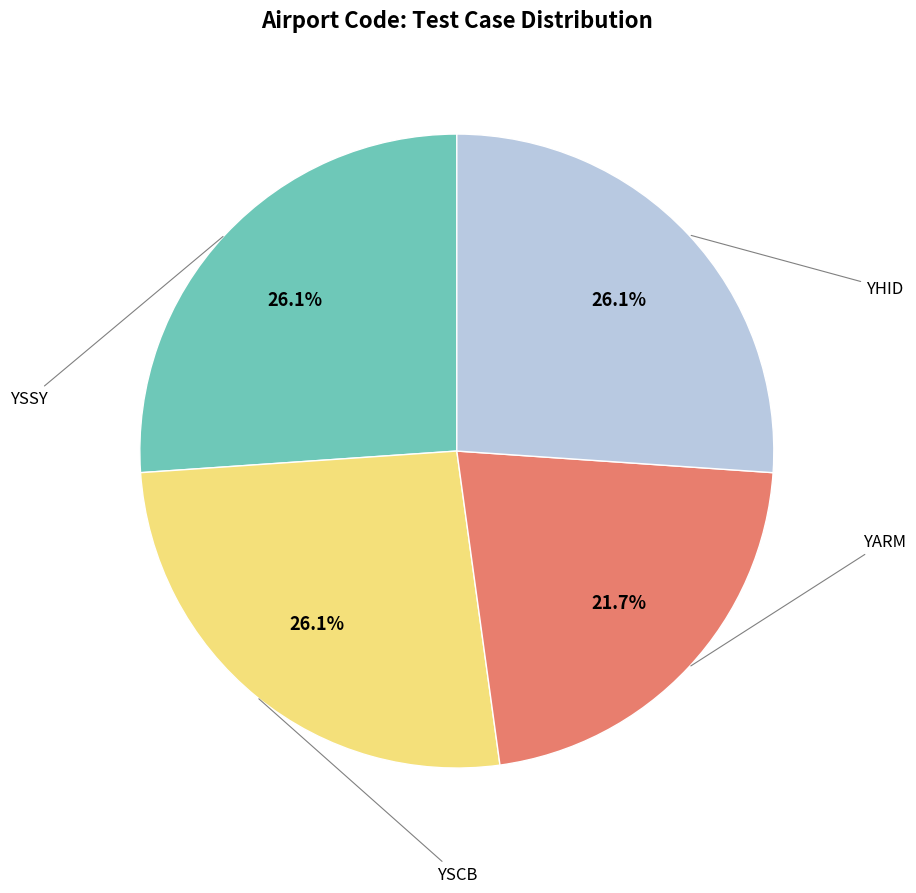

Does any single category account for the majority?

No